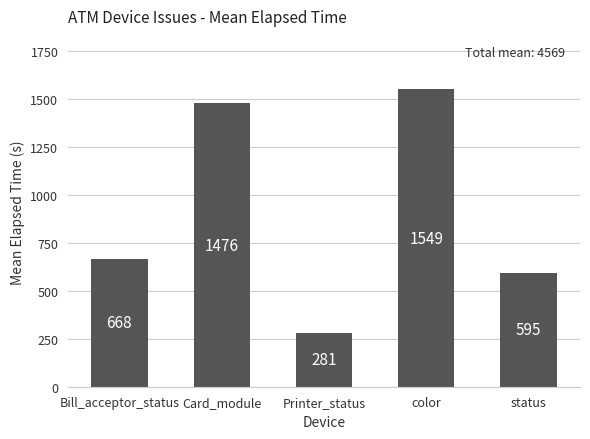

What is the change in value from Card_module to Printer_status?

-1195